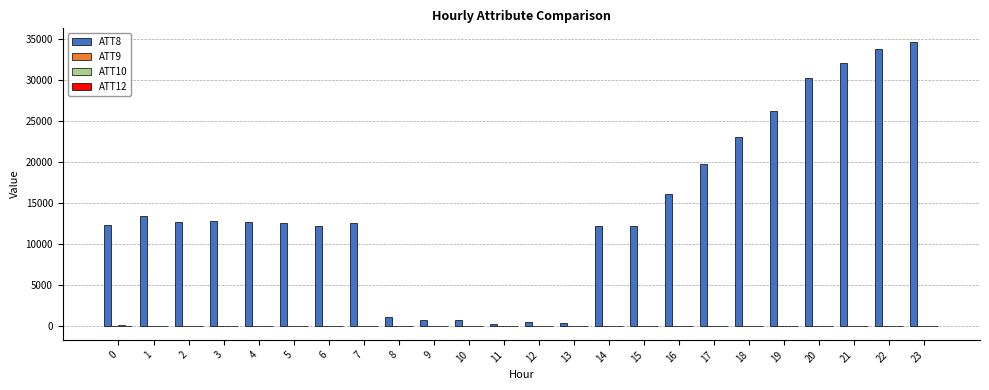

Are the bars horizontal?

No